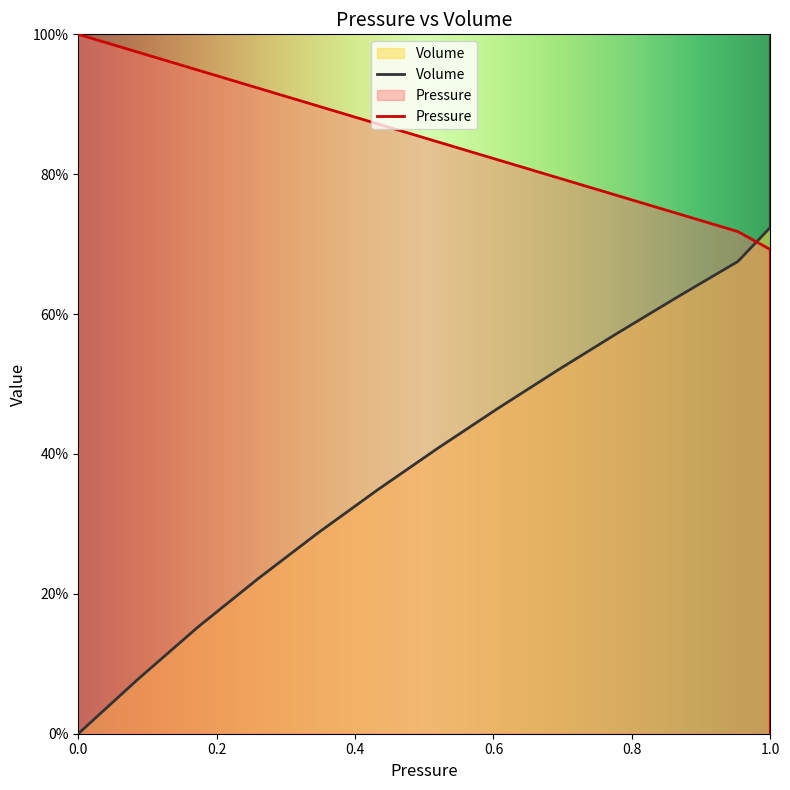

What is the value of the 13th point from the left?

0.7